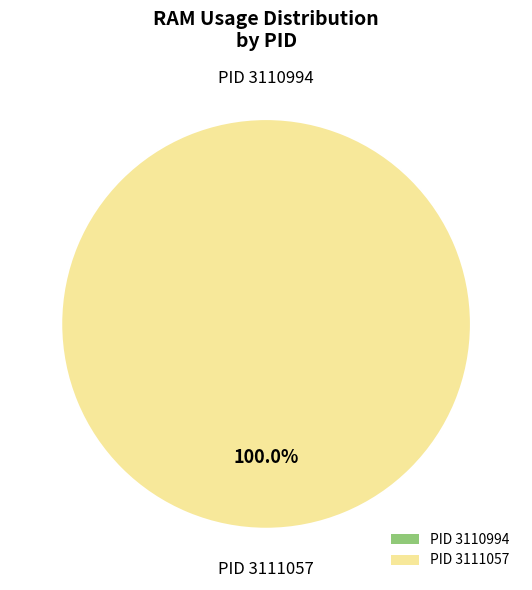

Rank the categories by value from lowest to highest.

3110994, 3111057